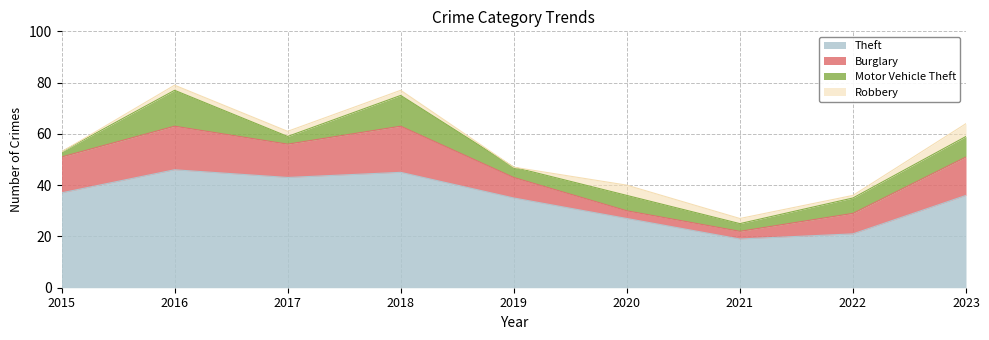

Between 2019 and 2020, which series saw the biggest shift?

Theft